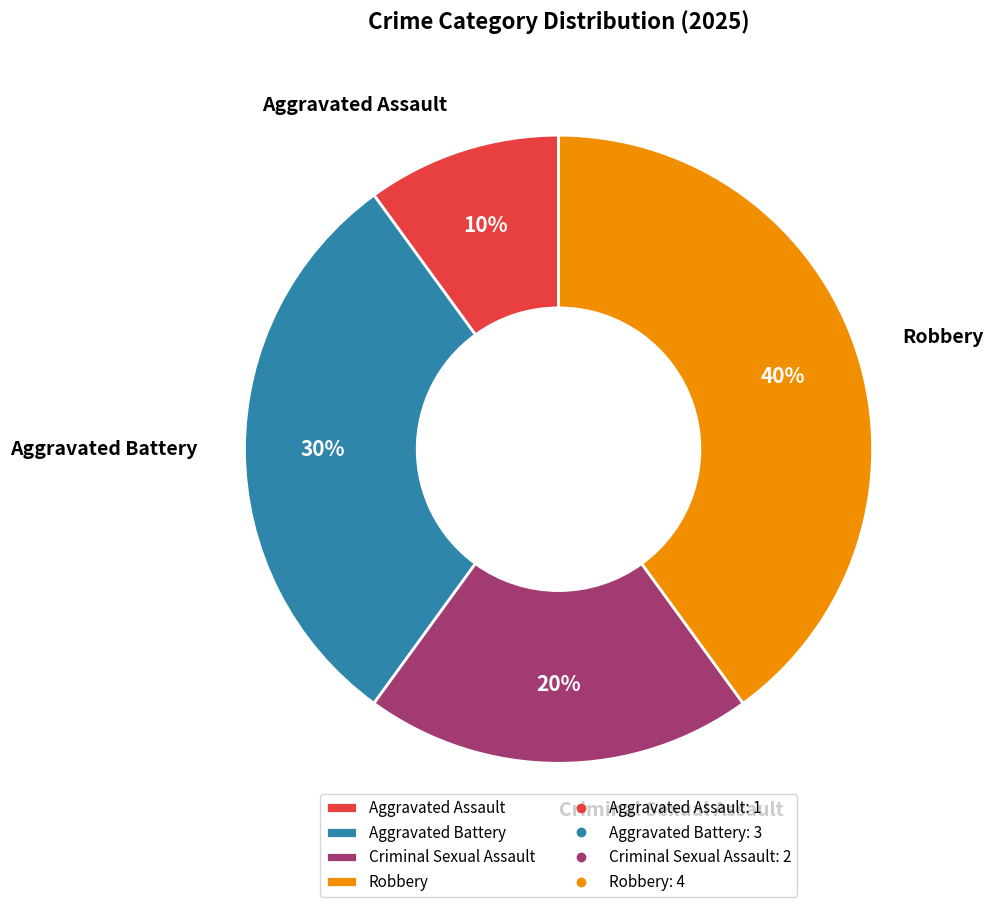

Which category has the smallest portion of the pie?

Aggravated Assault